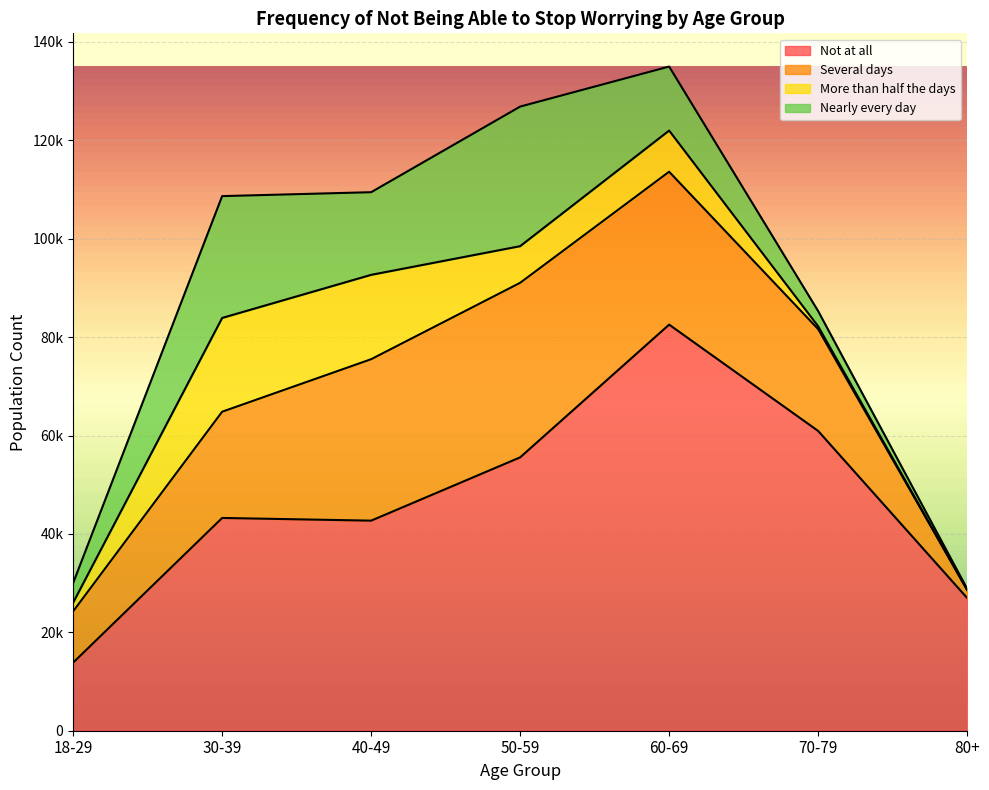

List the labels in order of More than half the days value, smallest first.

80+, 70-79, 18-29, 50-59, 60-69, 40-49, 30-39